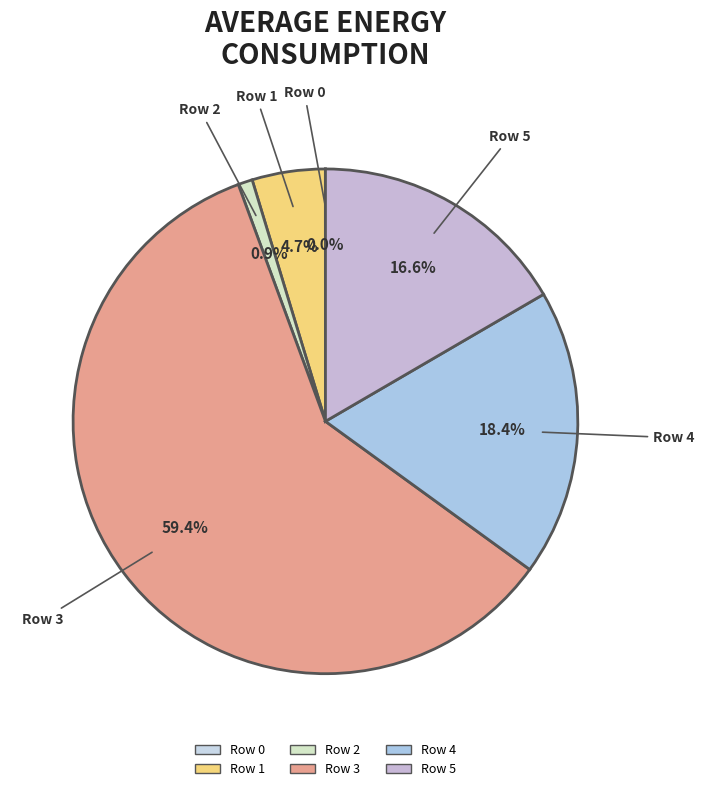

How much of the chart is everything except Row 4?

81.6%